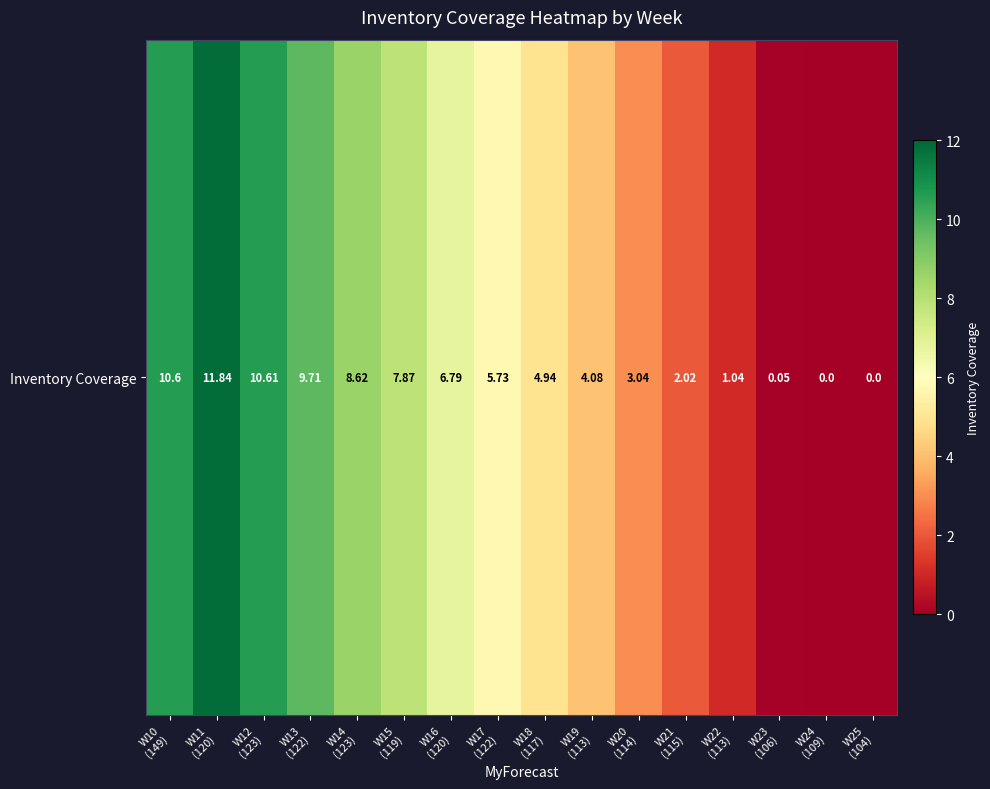

List the labels in order of value, largest first.

W11
(120), W12
(123), W10
(149), W13
(122), W14
(123), W15
(119), W16
(120), W17
(122), W18
(117), W19
(113), W20
(114), W21
(115), W22
(113), W23
(106), W24
(109), W25
(104)